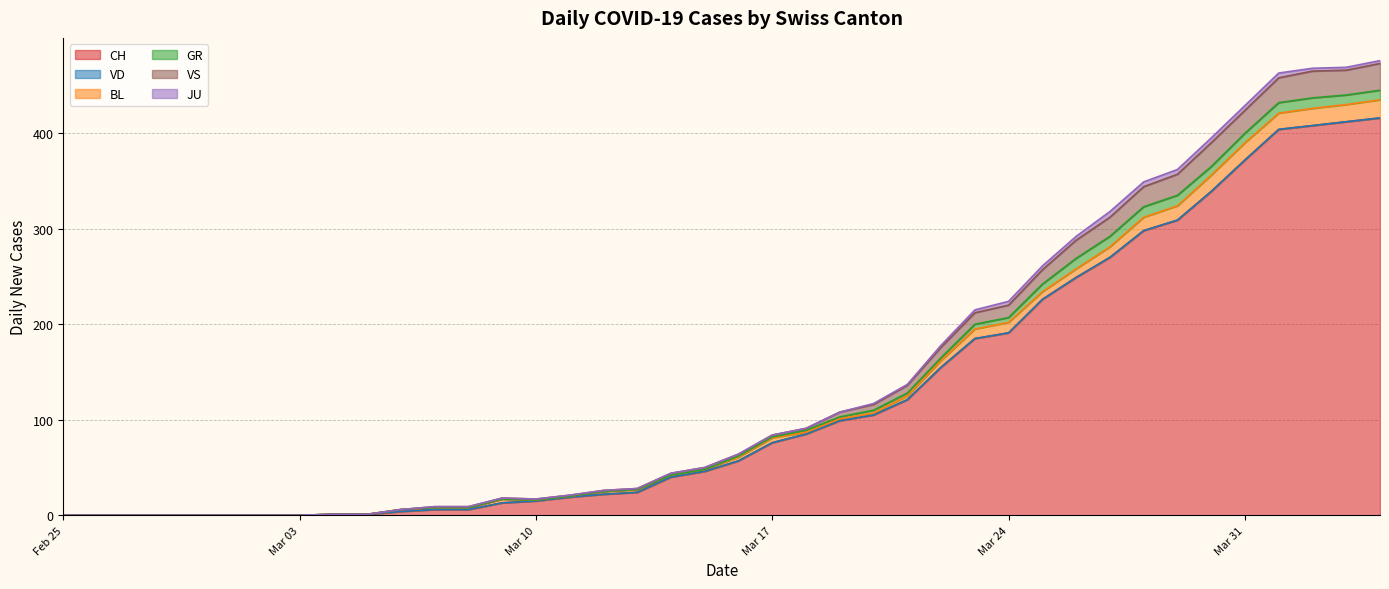

List the series in order of their peak value, lowest first.

VD, JU, GR, BL, VS, CH